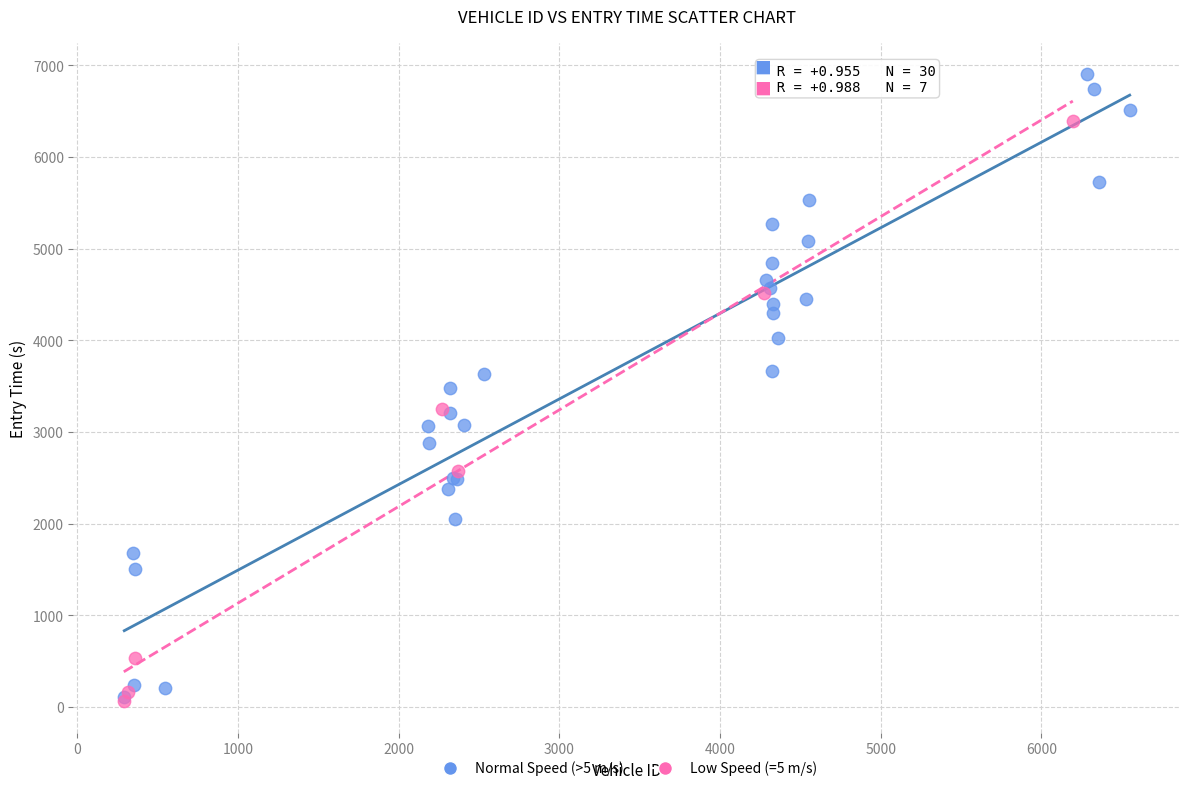

Which series has the largest Y range (max minus min)?

Normal Speed (>5 m/s)